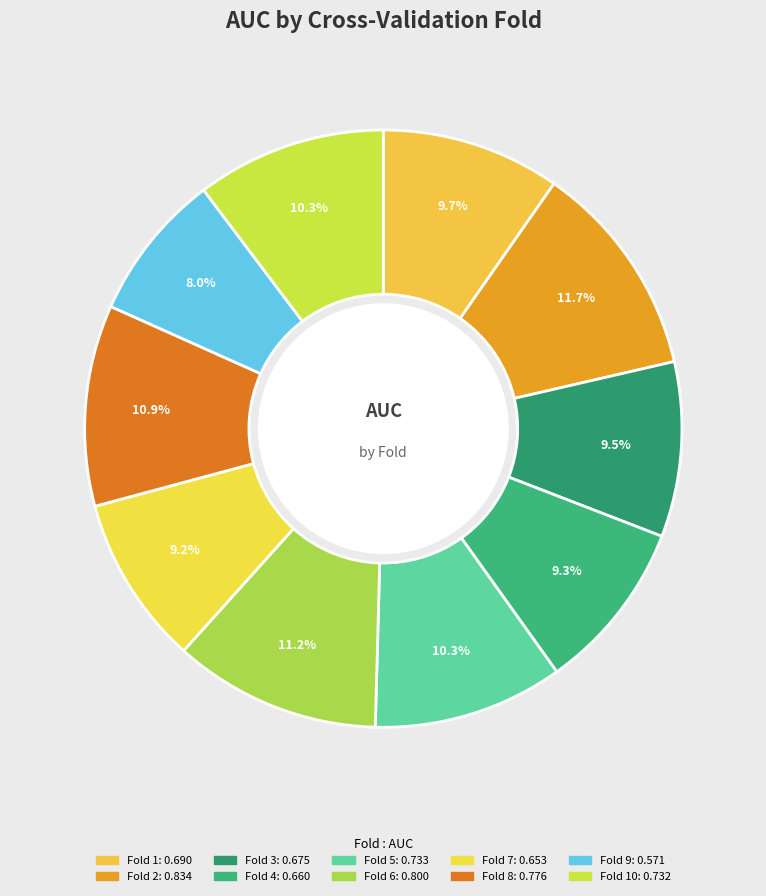

Count the number of slices in the pie.

10